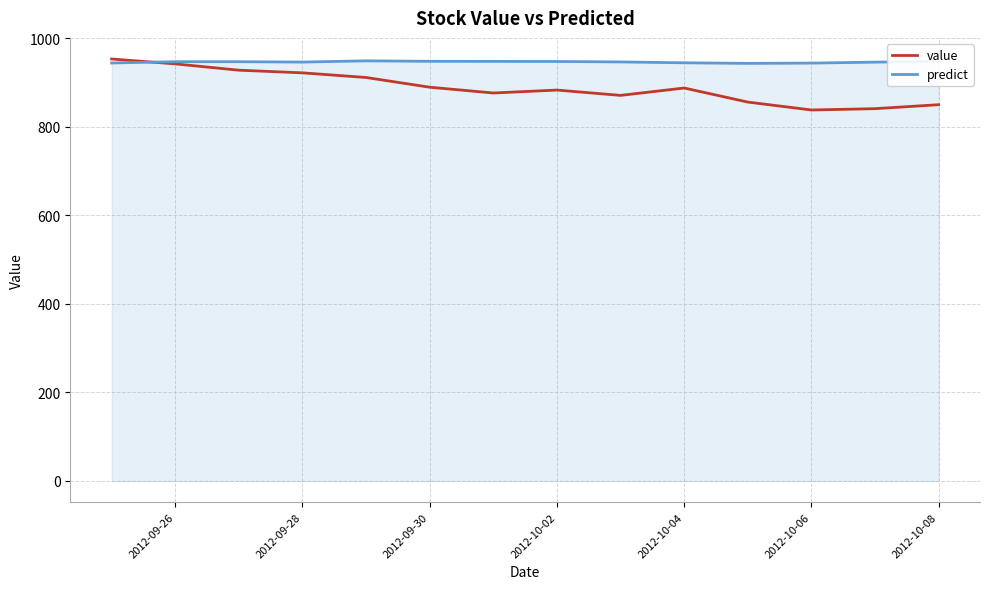

True or false: value has more than 0 points higher than both neighbors.

True